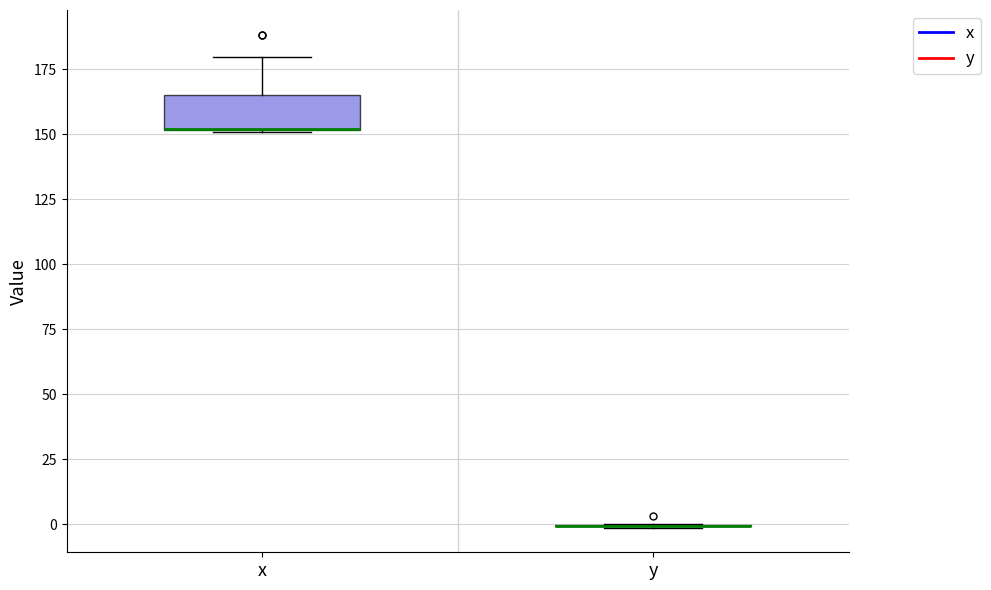

Which box is the tallest, from its lower edge to its upper edge?

x